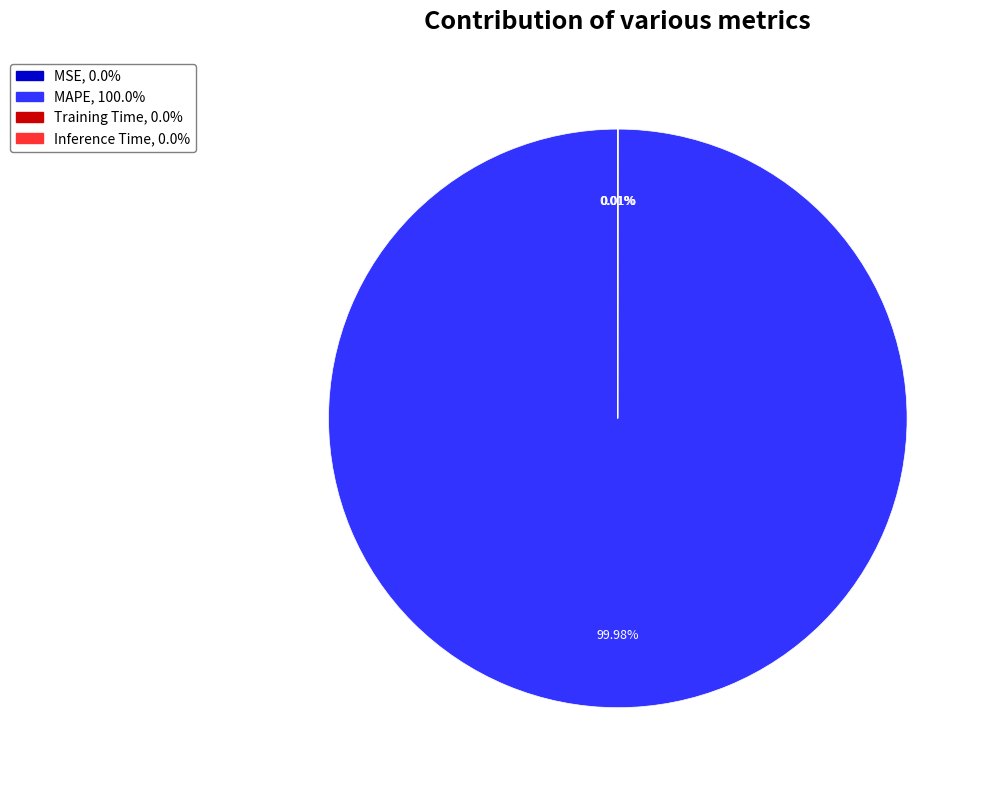

Is MAPE, 100.0% the majority of the pie?

Yes